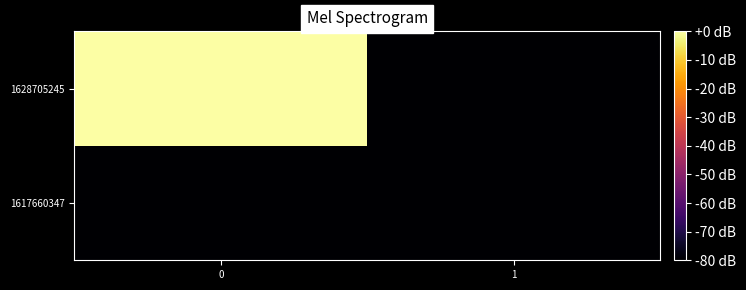

Reading left to right, list all the values displayed in this chart.

1617660347: 0=-80	1=-80
1628705245: 0=0	1=-80